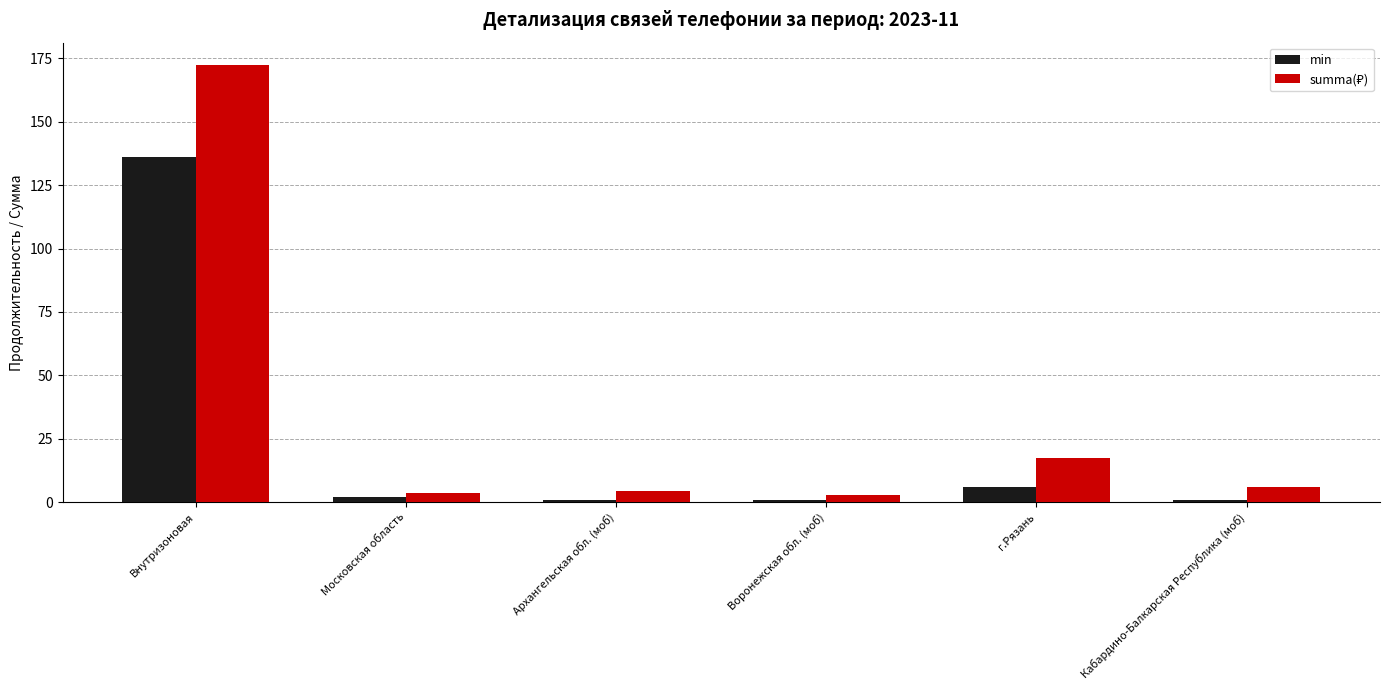

At which category is the sum across all series the highest?

Внутризоновая